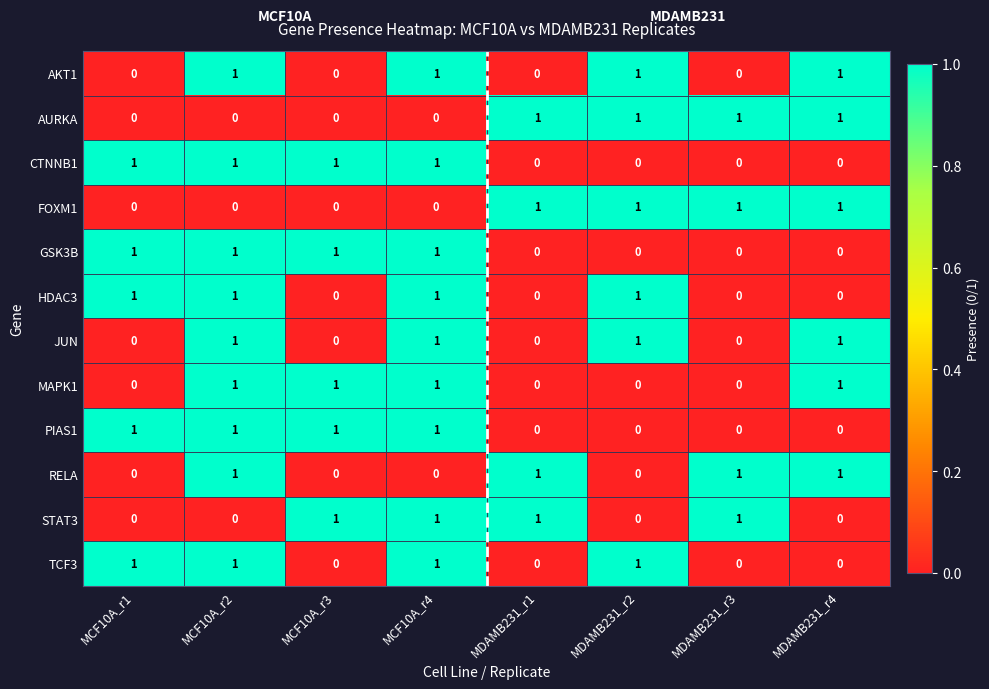

Count the PIAS1 values in the range 0 to 1.

8